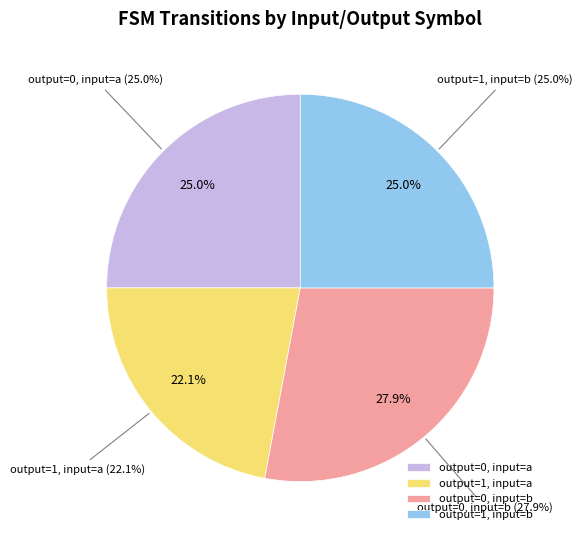

What is the change in value from output=1, input=a to output=1, input=b?

+2